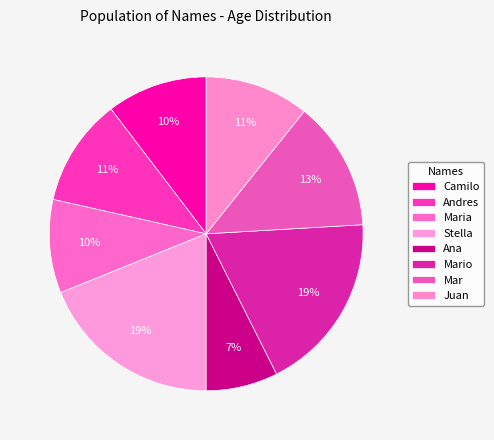

Rank the categories by value from lowest to highest.

Ana, Maria, Camilo, Juan, Andres, Mar, Mario, Stella